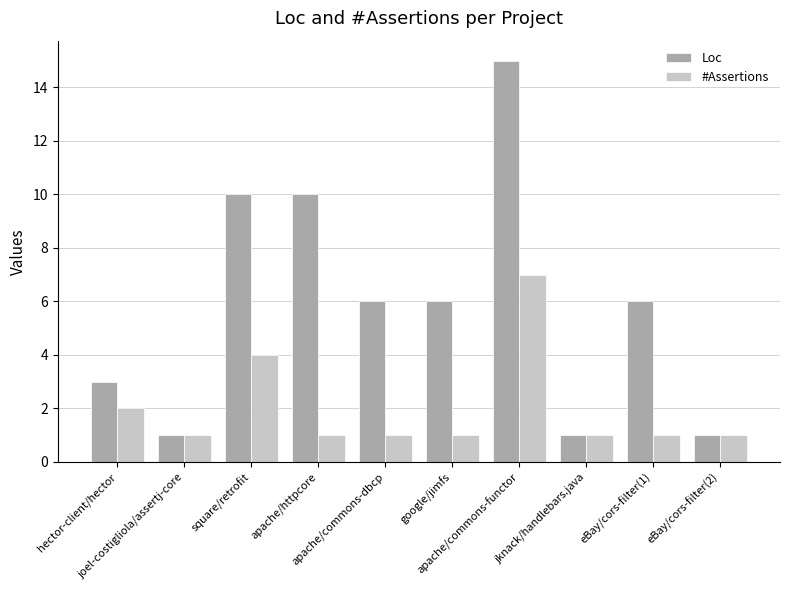

Rank the series by their average value, from highest to lowest.

Loc, #Assertions